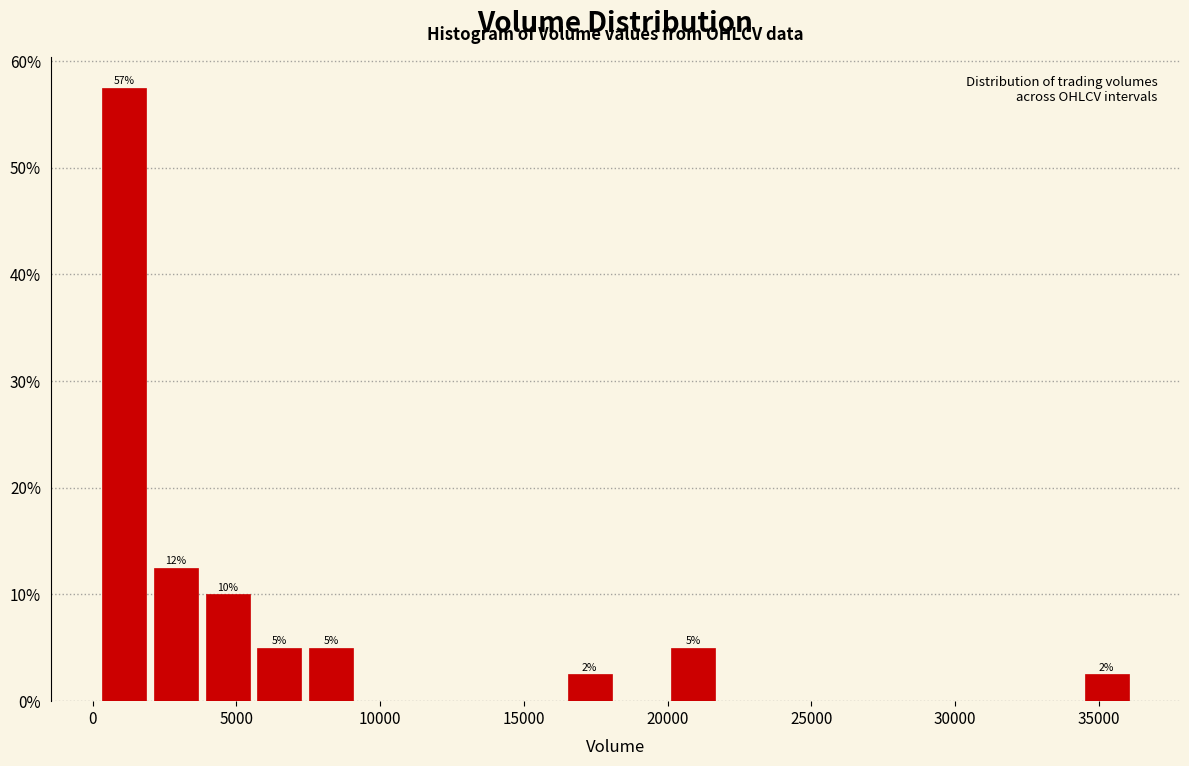

Read against the x-axis, roughly where is the centre of the tallest bar?

1000